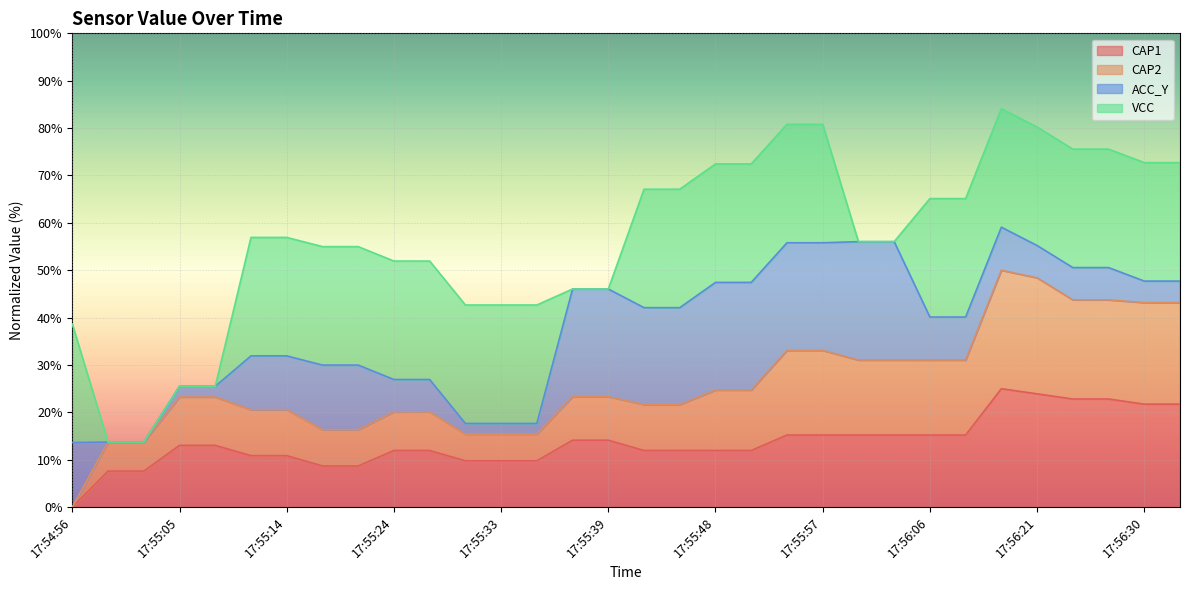

At which label does CAP1 reach its minimum?

17:54:56